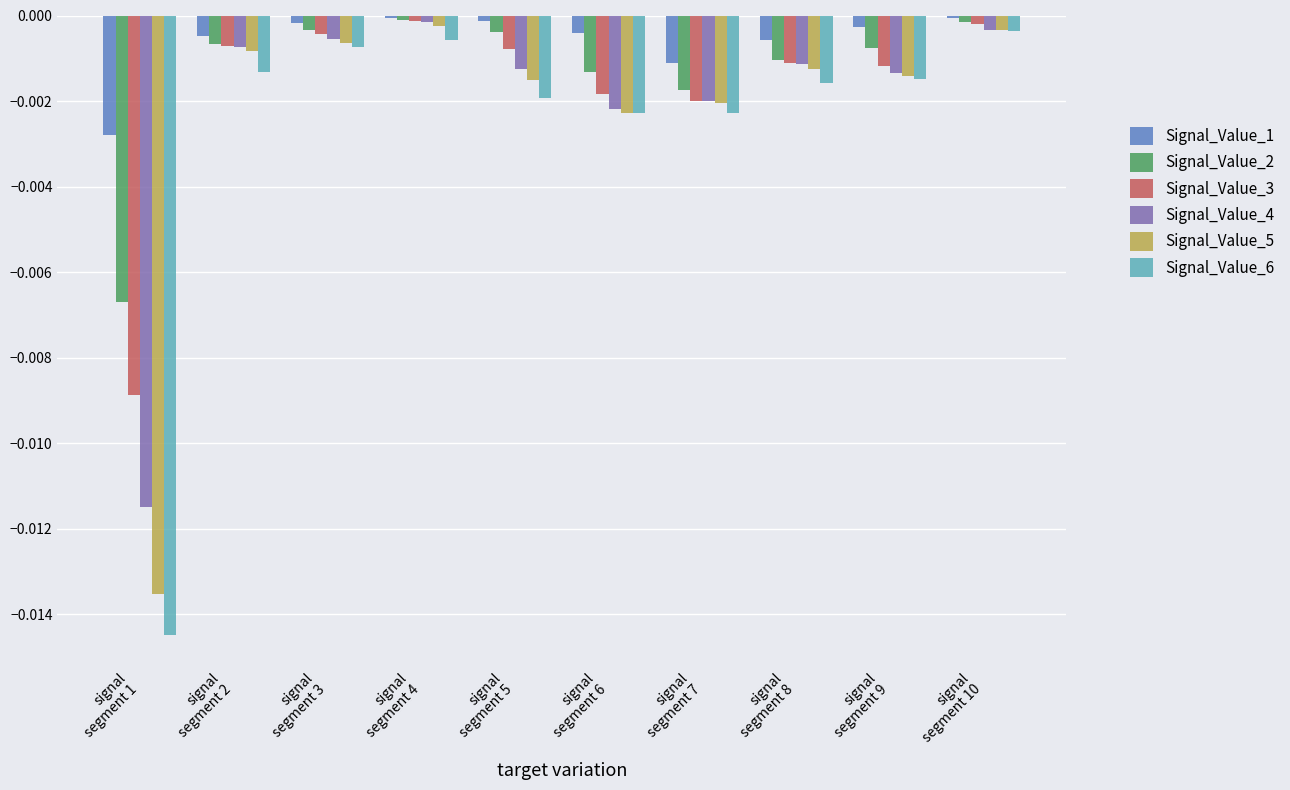

Which series has the largest range (max minus min)?

Signal_Value_6